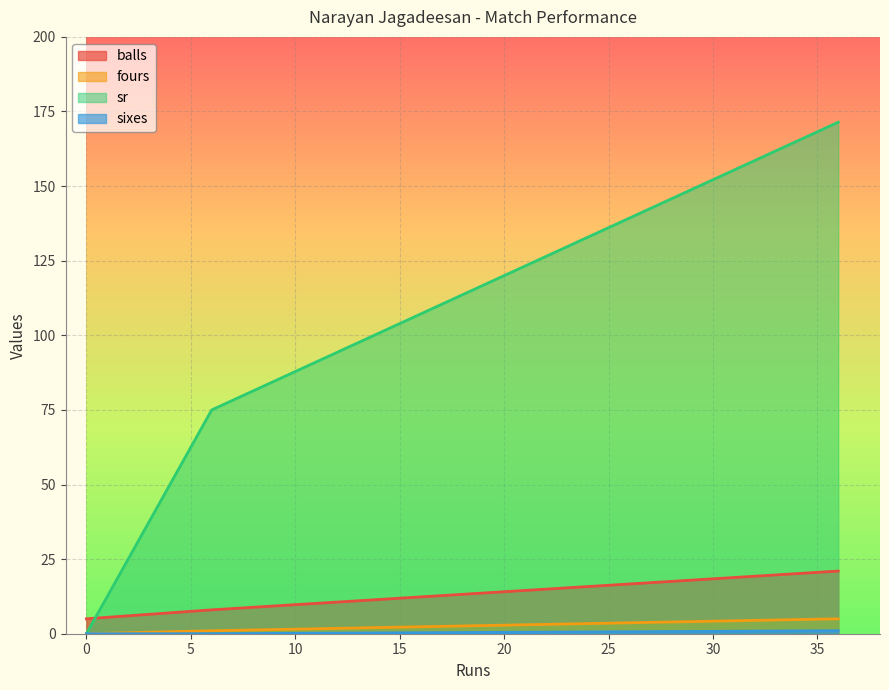

Which series has the largest total across all categories?

sr